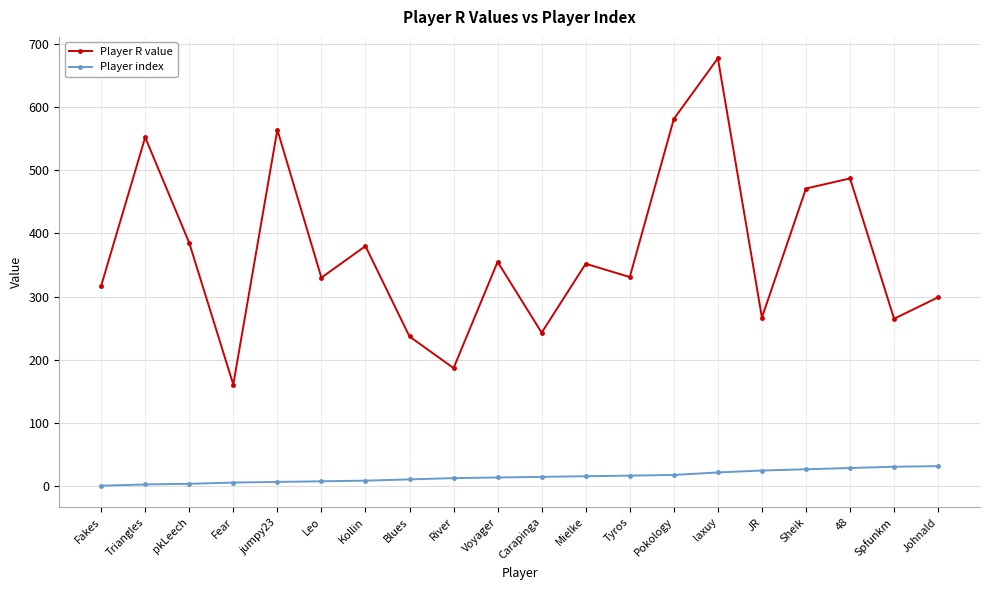

What is the sum of the Player R value values at pkLeech and Sheik?

856